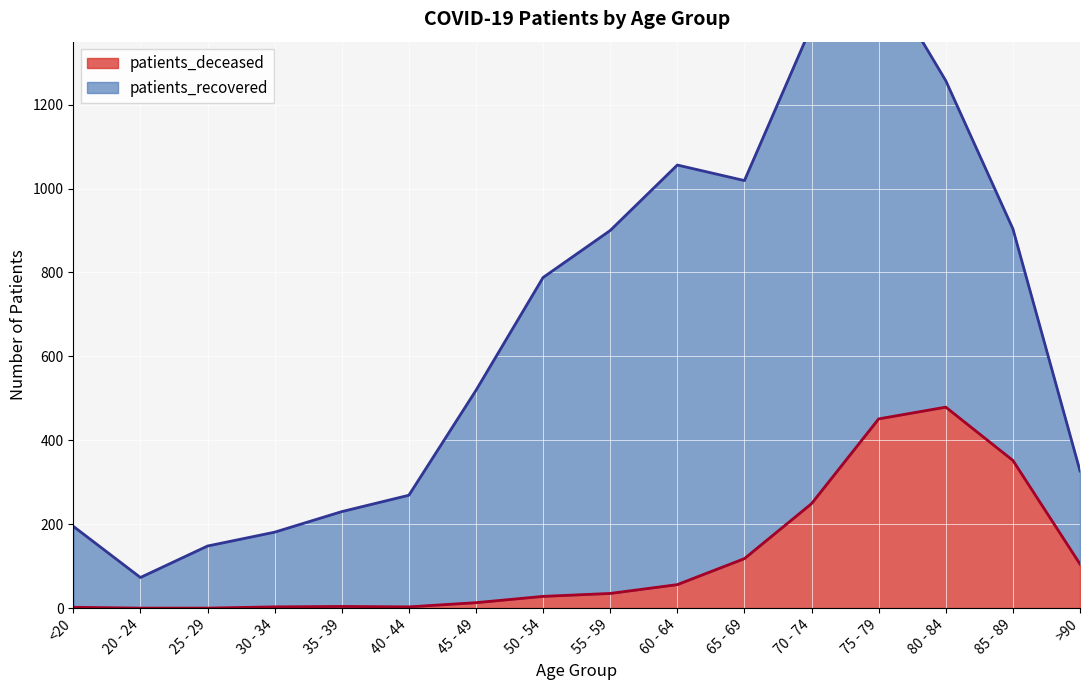

Rank the categories by value from highest to lowest.

80 - 84, 75 - 79, 85 - 89, 70 - 74, 65 - 69, >90, 60 - 64, 55 - 59, 50 - 54, 45 - 49, 35 - 39, 30 - 34, 40 - 44, <20, 20 - 24, 25 - 29